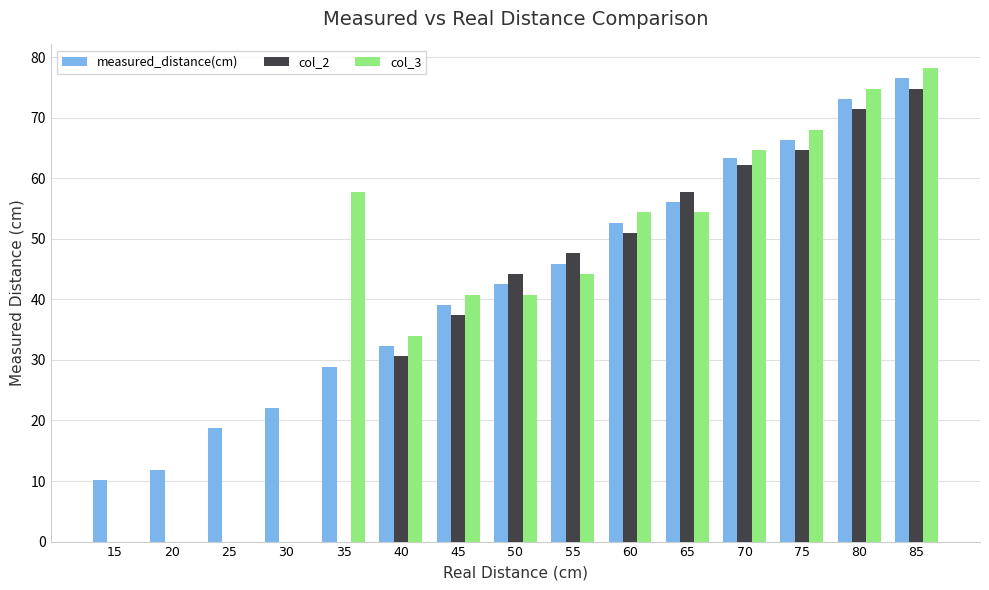

What is the sum of all col_2 values?

541.6